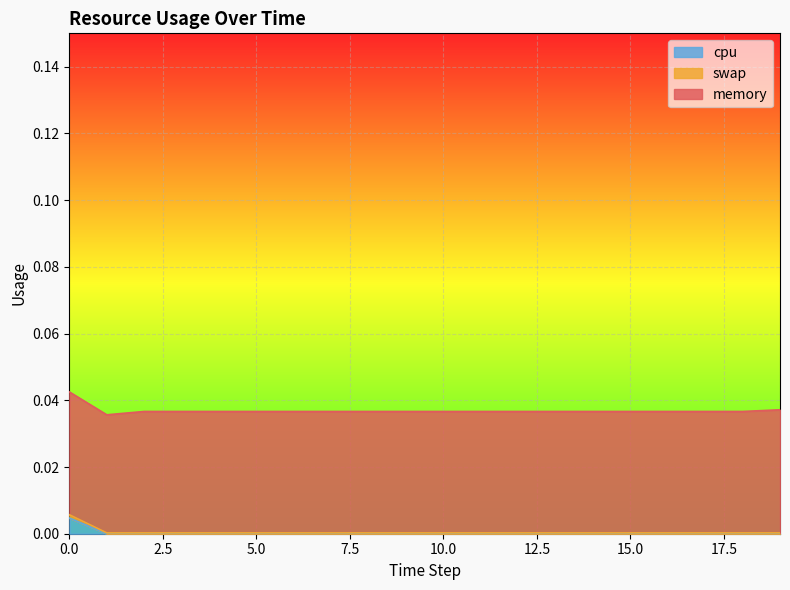

Does the chart display data point markers on the line(s)?

No